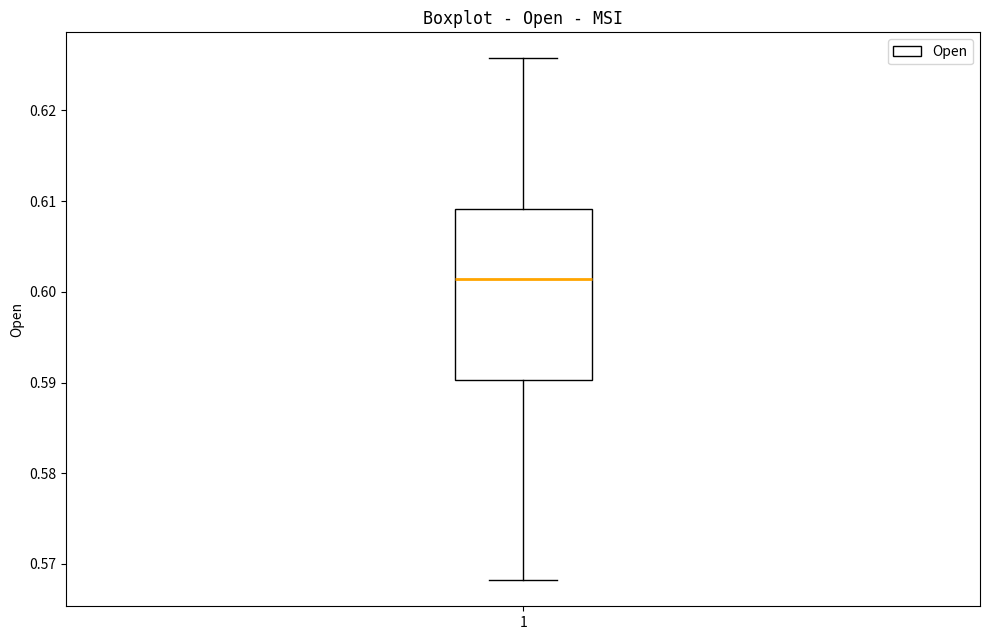

Transcribe this box plot: give where the median line is, the range the box spans, and where the two whiskers end, as read against the y-axis. The values are not printed on the chart, so give them approximately, as read against the axis.

median 0.601, box 0.590 to 0.609, whiskers 0.568 to 0.626